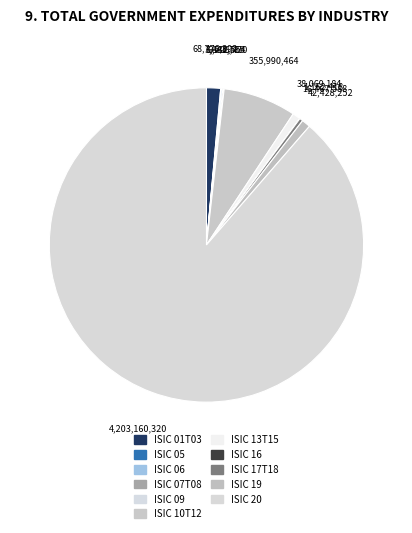

Combined, what portion of the pie is ISIC 20 and ISIC 17T18?

89.0%